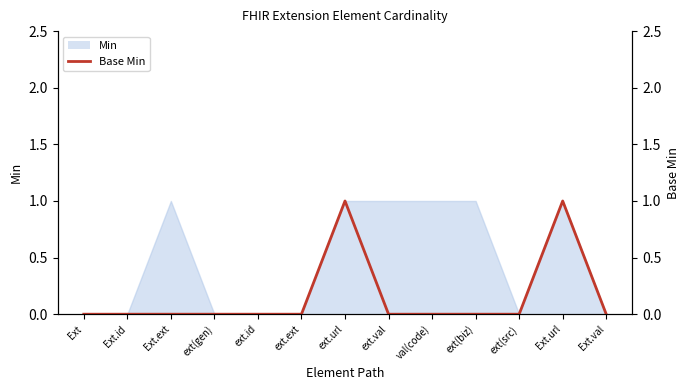

True or false: the data shows 1 at Ext.url.

False